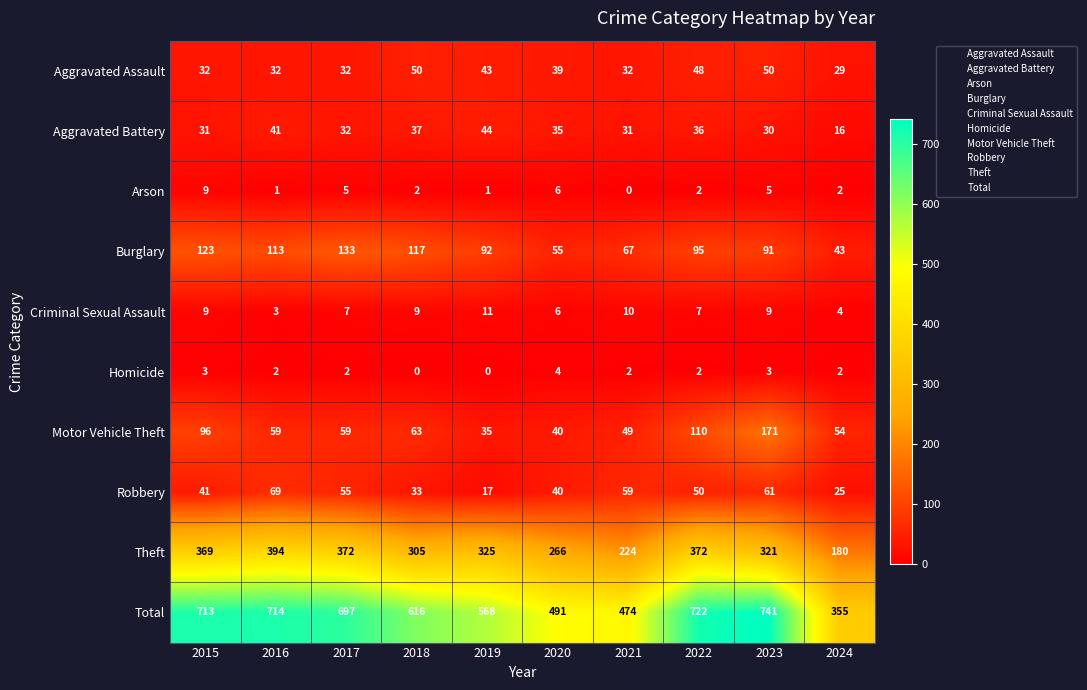

What is the maximum value shown in the chart?

741